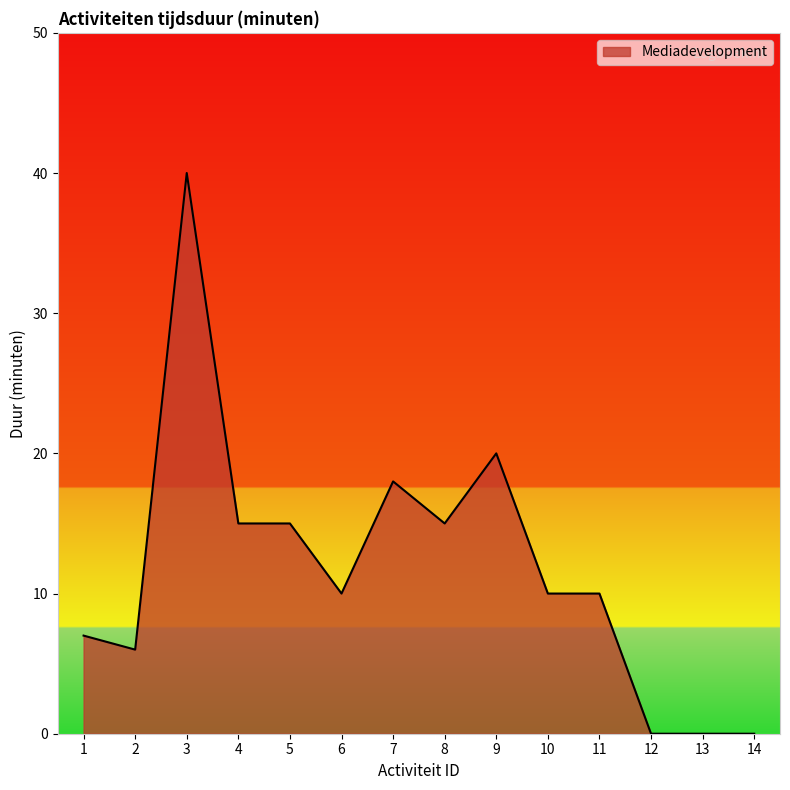

What is the difference between the maximum and second lowest values?

40